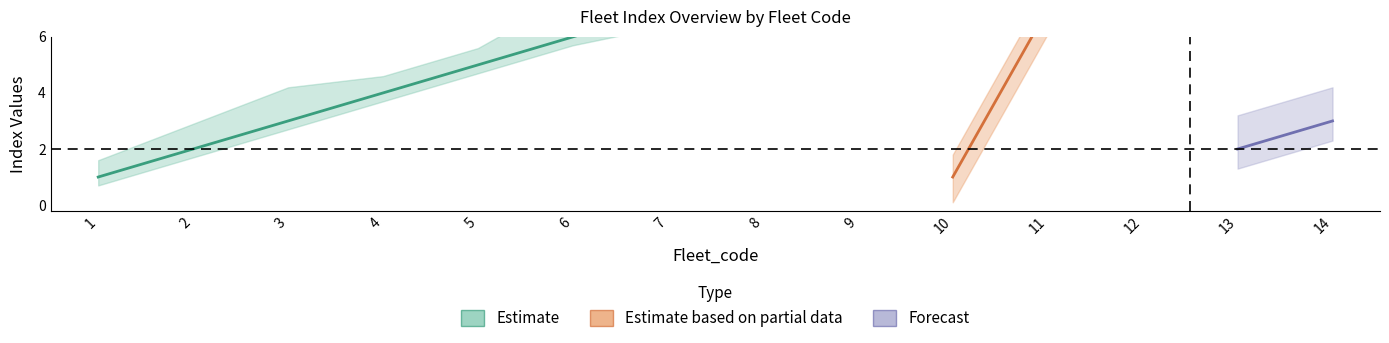

True or false: Weight_index has more than 2 points higher than both neighbors.

False